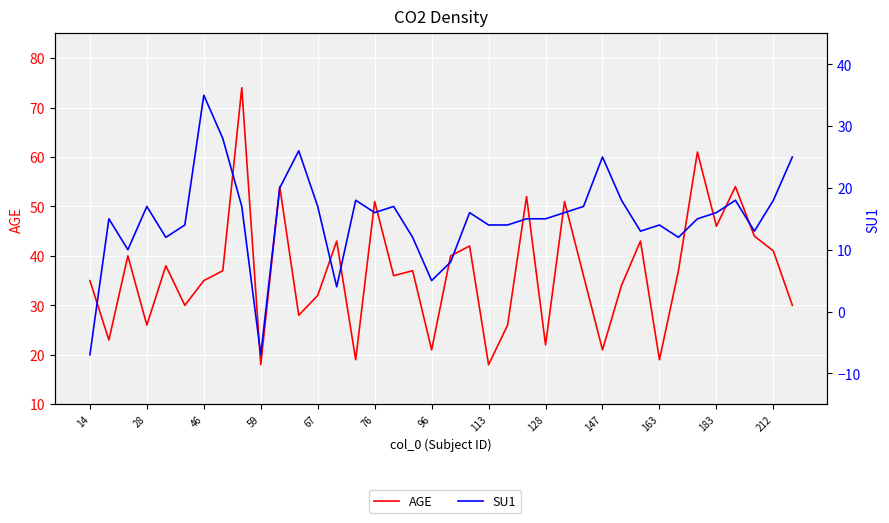

At which label does SU1 reach its minimum?

14